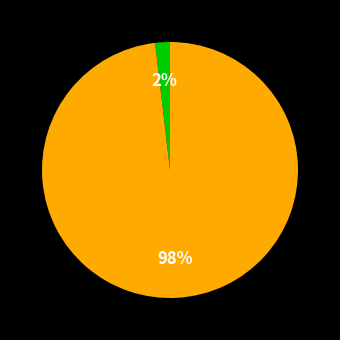

How many segments does this pie chart have?

2